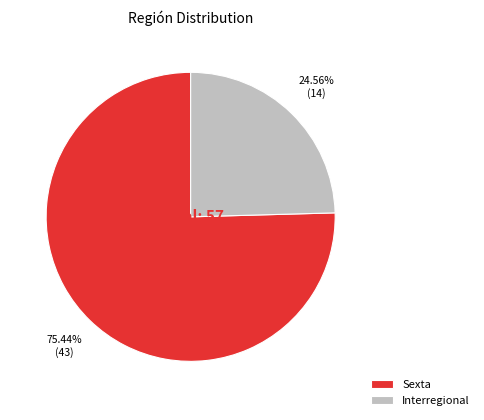

Which slice is the largest?

Sexta